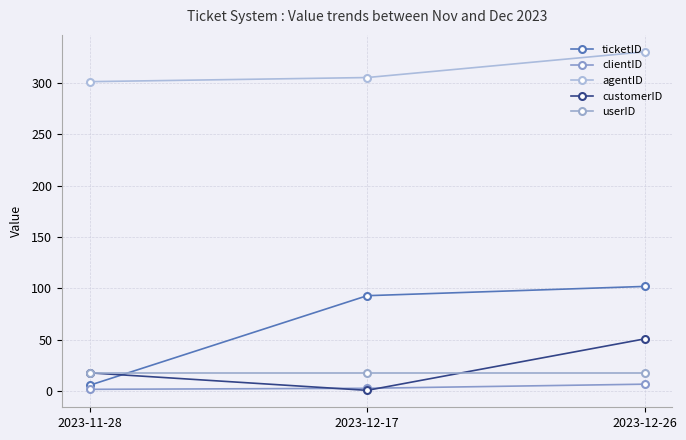

List the series in order of their peak value, lowest first.

clientID, userID, customerID, ticketID, agentID